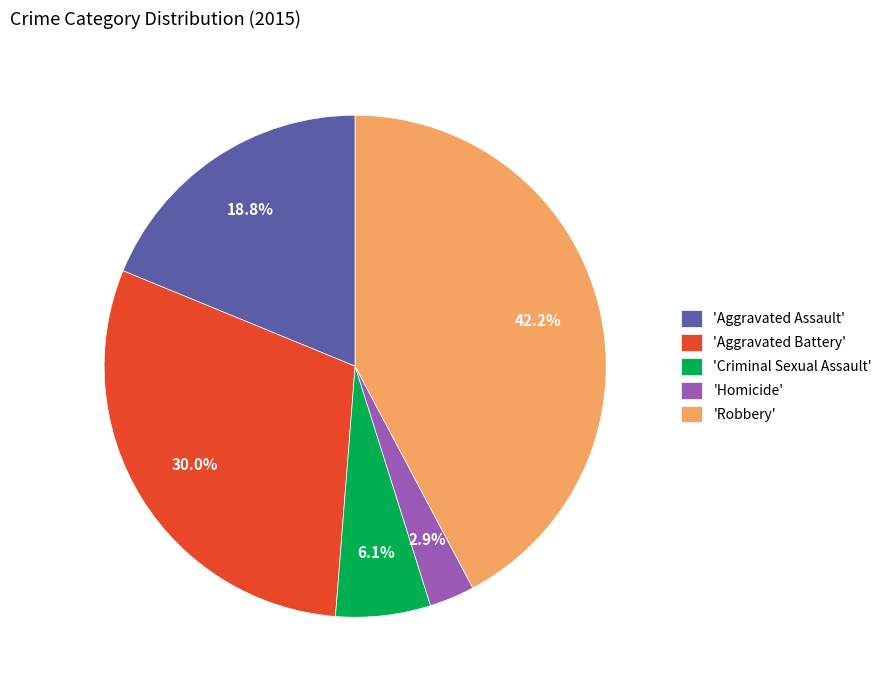

Which slice is the smallest?

'Homicide'